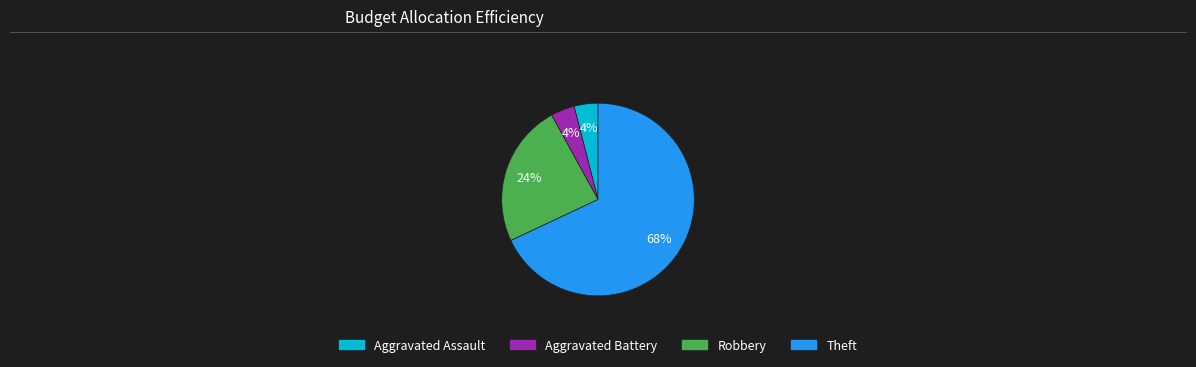

Which category has the biggest portion of the pie?

Theft